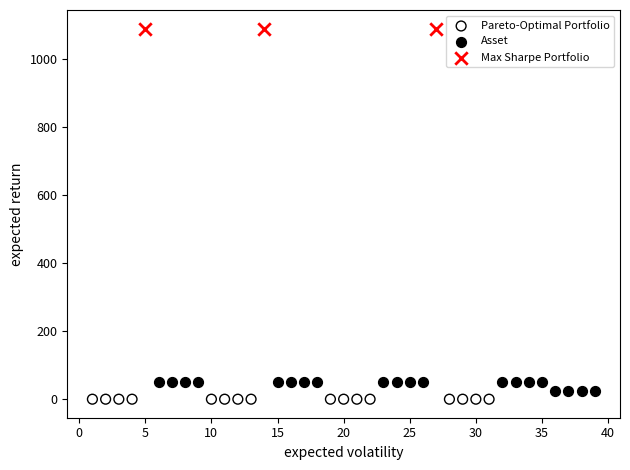

Which series reaches the minimum Y coordinate?

Pareto-Optimal Portfolio